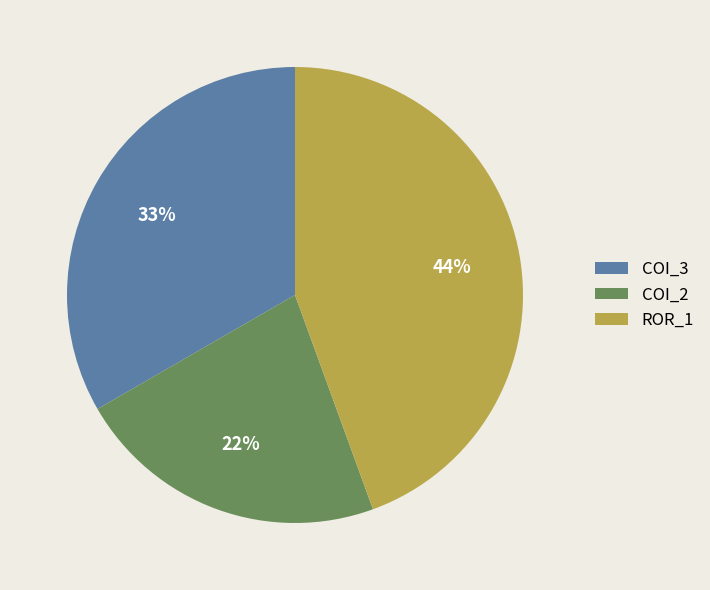

How many segments does this pie chart have?

3